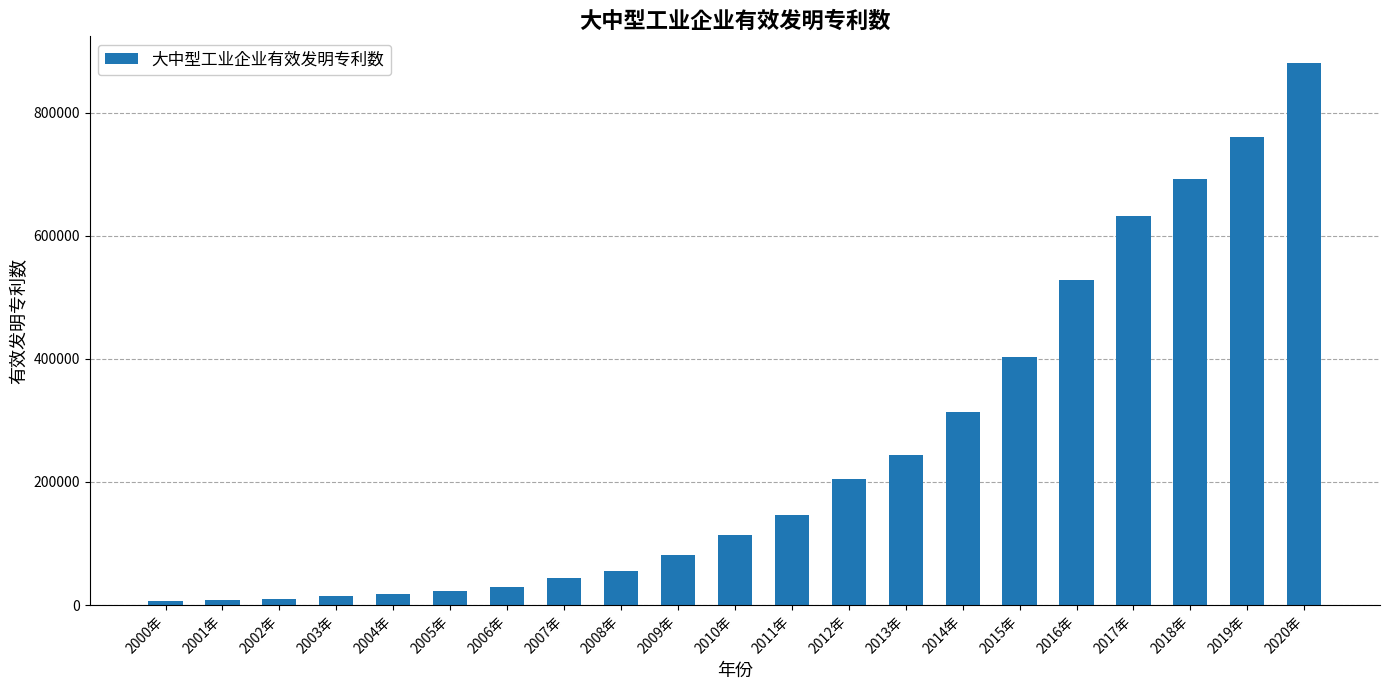

Which label corresponds to the largest value in the chart?

2020年